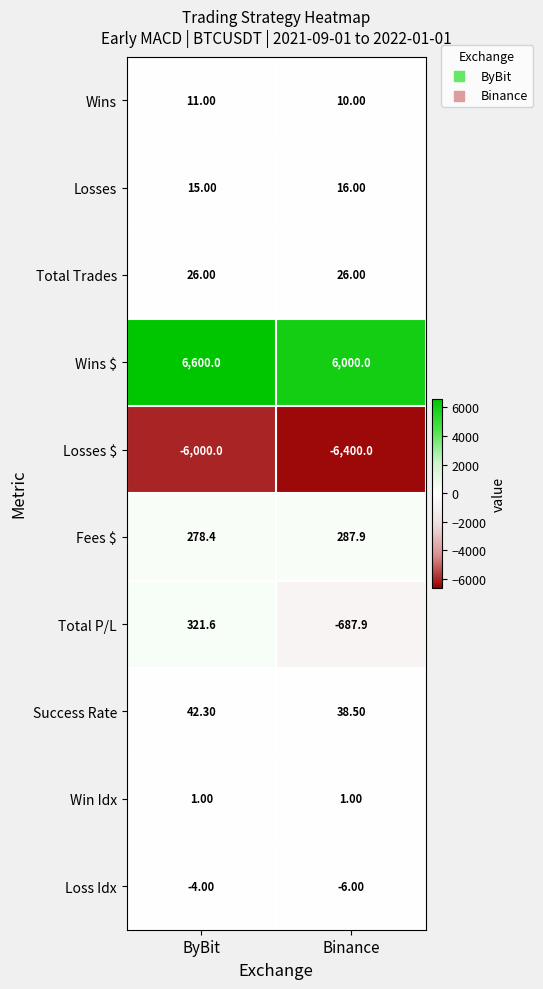

What is the difference between the maximum and minimum values in the Losses $ series?

400.0